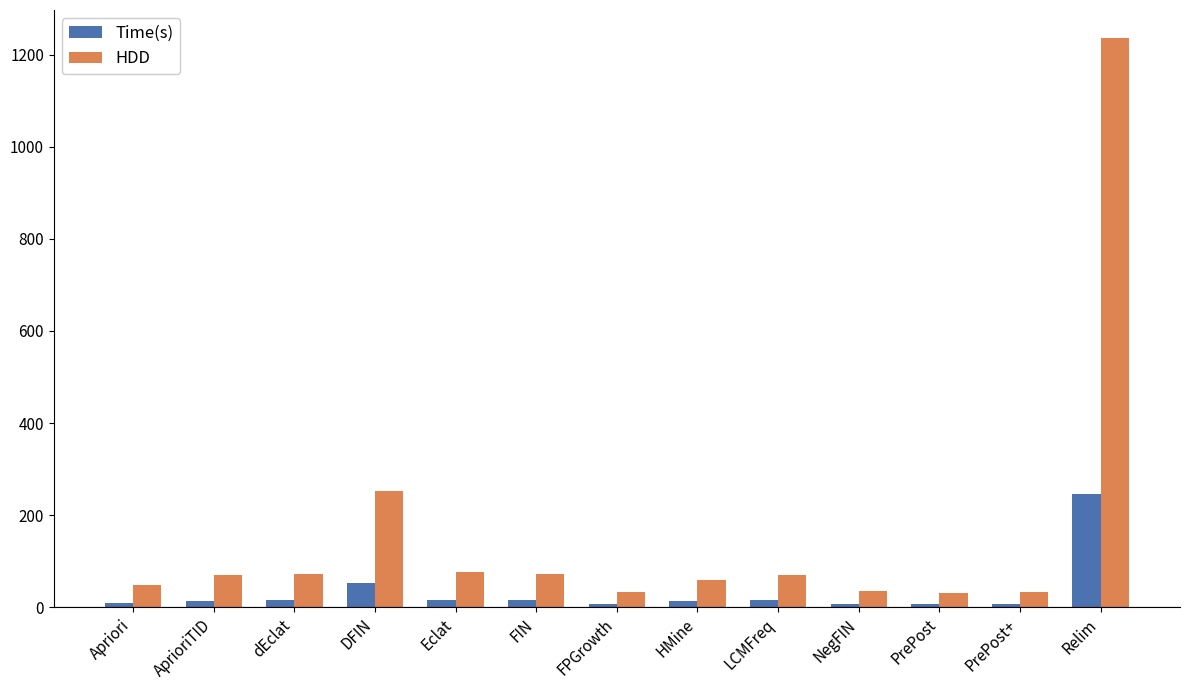

True or false: Time(s) has a value of 6.4 at PrePost+.

True